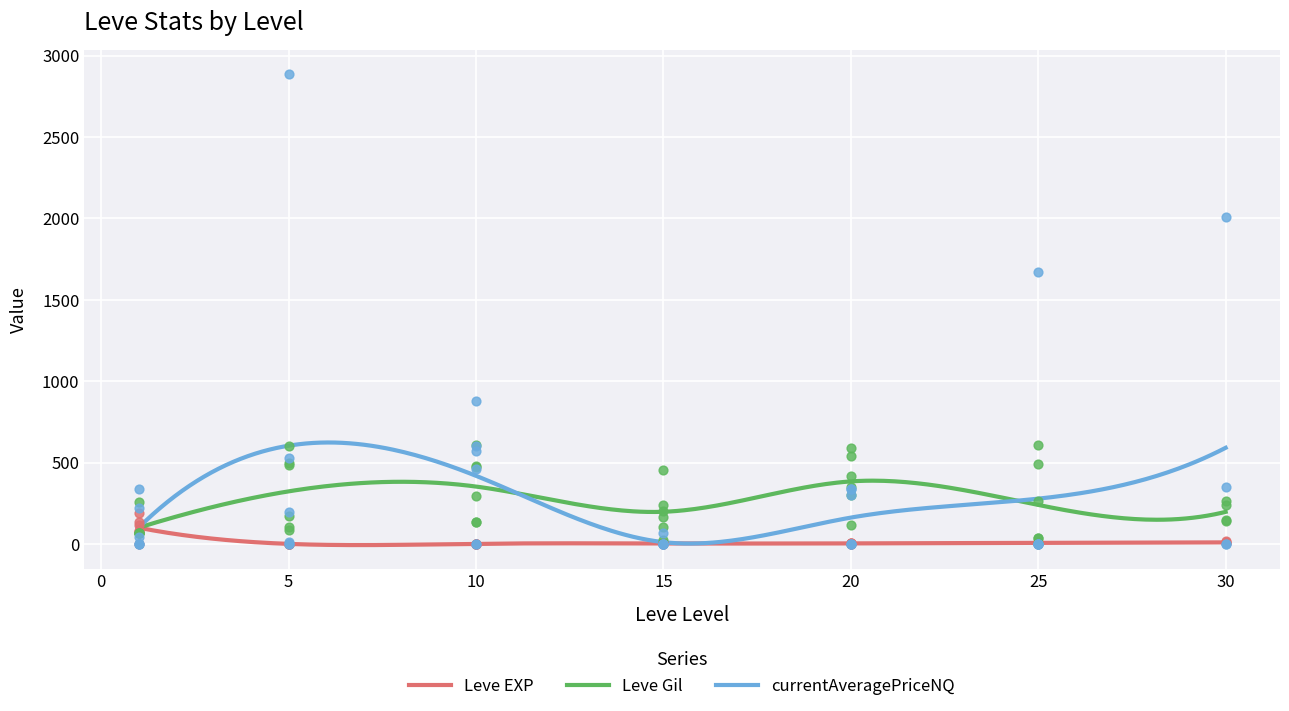

At how many categories does at least one series exceed 627?

4